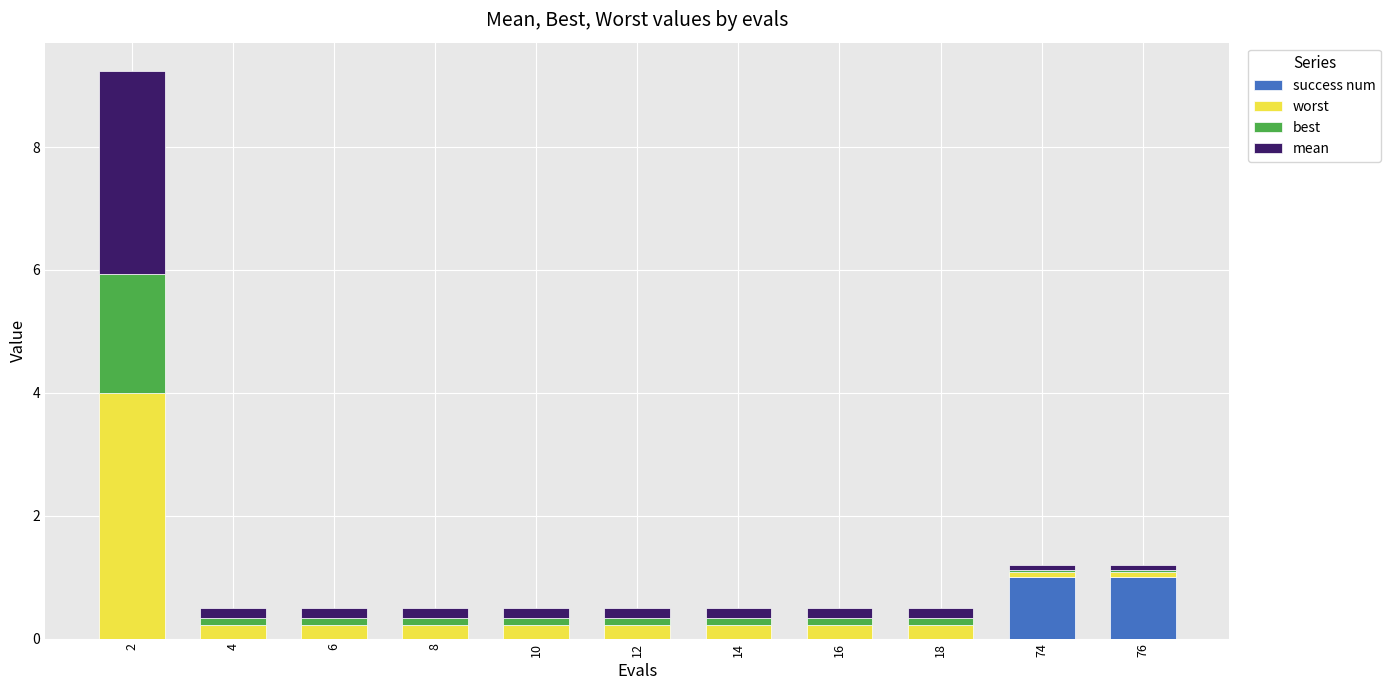

What is the difference between the success num values at 14 and 76?

1.0